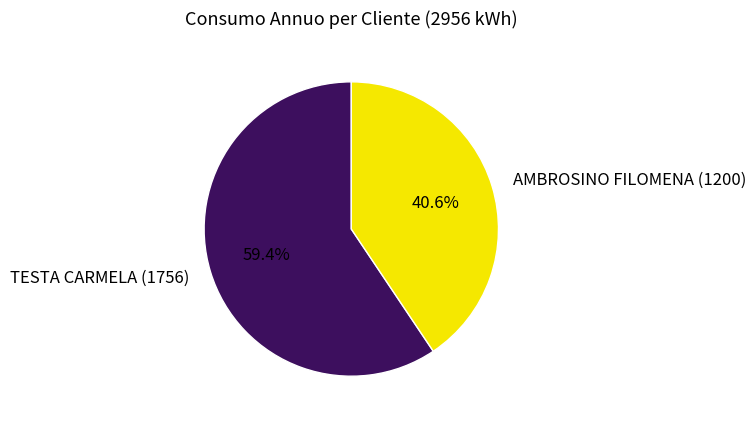

Does any single category account for the majority?

Yes